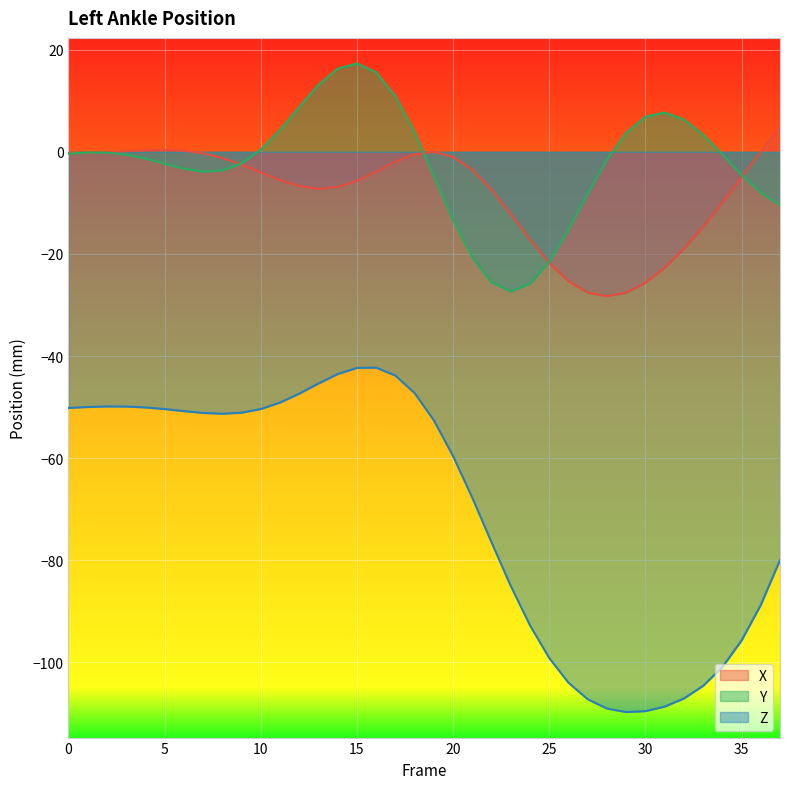

Reading left to right, list all the values displayed in this chart.

X: 0=-0.2	1=-0.2	2=-0.1	3=0.1	4=0.3	5=0.4	6=0.2	7=-0.3	8=-1.2	9=-2.5	10=-4.0	11=-5.5	12=-6.7	13=-7.2	14=-6.9	15=-5.7	16=-3.9	17=-2.0	18=-0.5	19=-0.0	20=-1.0	21=-3.5	22=-7.4	23=-12.2	24=-17.2	25=-21.8	26=-25.4	27=-27.6	28=-28.3	29=-27.6	30=-25.7	31=-22.7	32=-19.0	33=-14.7	34=-10.0	35=-5.0	36=0.0	37=4.7
Y: 0=-0.4	1=-0.1	2=-0.2	3=-0.5	4=-1.3	5=-2.3	6=-3.3	7=-3.9	8=-3.7	9=-2.3	10=0.4	11=4.3	12=8.8	13=13.1	14=16.3	15=17.3	16=15.6	17=10.9	18=3.8	19=-4.7	20=-13.3	21=-20.7	22=-25.6	23=-27.3	24=-25.8	25=-21.5	26=-15.3	27=-8.2	28=-1.5	29=3.7	30=6.9	31=7.7	32=6.3	33=3.4	34=-0.5	35=-4.5	36=-8.0	37=-10.4
Z: 0=-50.2	1=-50.0	2=-49.9	3=-49.9	4=-50.1	5=-50.4	6=-50.8	7=-51.1	8=-51.3	9=-51.1	10=-50.4	11=-49.1	12=-47.4	13=-45.4	14=-43.5	15=-42.3	16=-42.3	17=-43.8	18=-47.3	19=-52.6	20=-59.6	21=-67.8	22=-76.5	23=-85.0	24=-92.7	25=-99.1	26=-104.0	27=-107.2	28=-109.0	29=-109.7	30=-109.5	31=-108.7	32=-107.1	33=-104.6	34=-100.9	35=-95.7	36=-88.7	37=-80.0